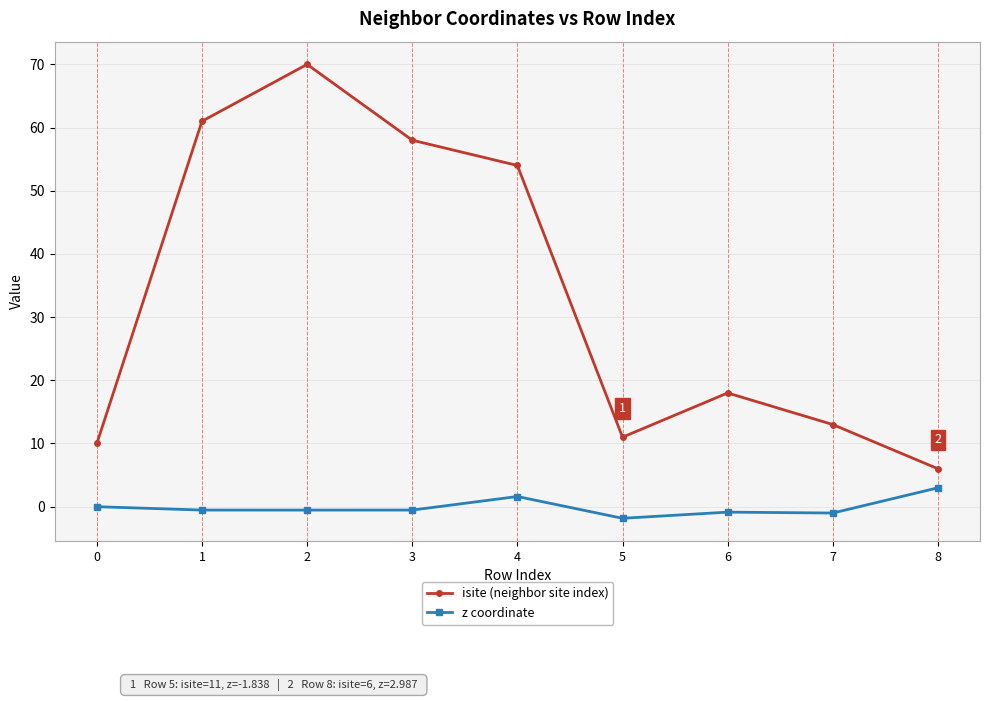

What is the difference between the maximum and second lowest values in the isite (neighbor site index) series?

60.0